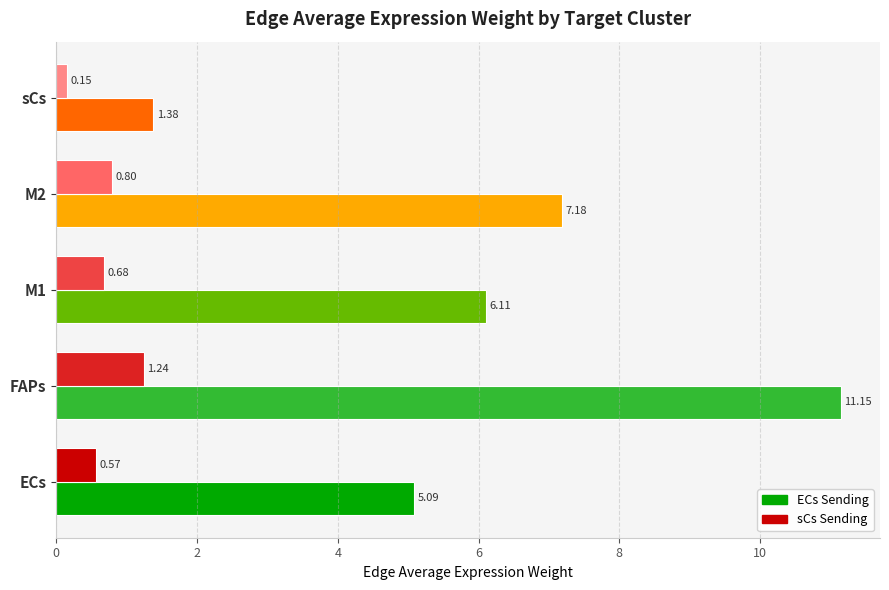

What is the maximum value shown in the chart?

11.1